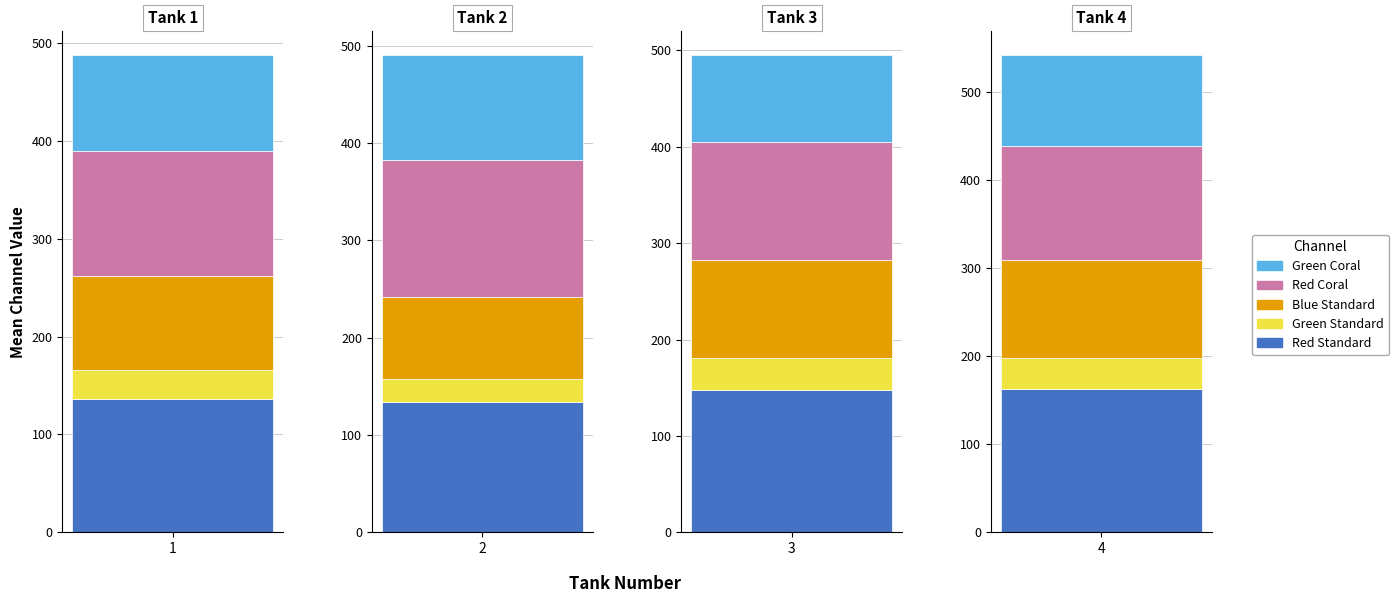

Between 1 and 2, which series saw the biggest shift?

Red_coral